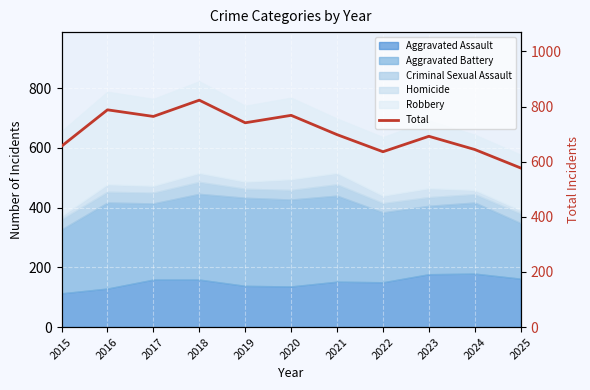

What is the value of the 7th point from the left?

698